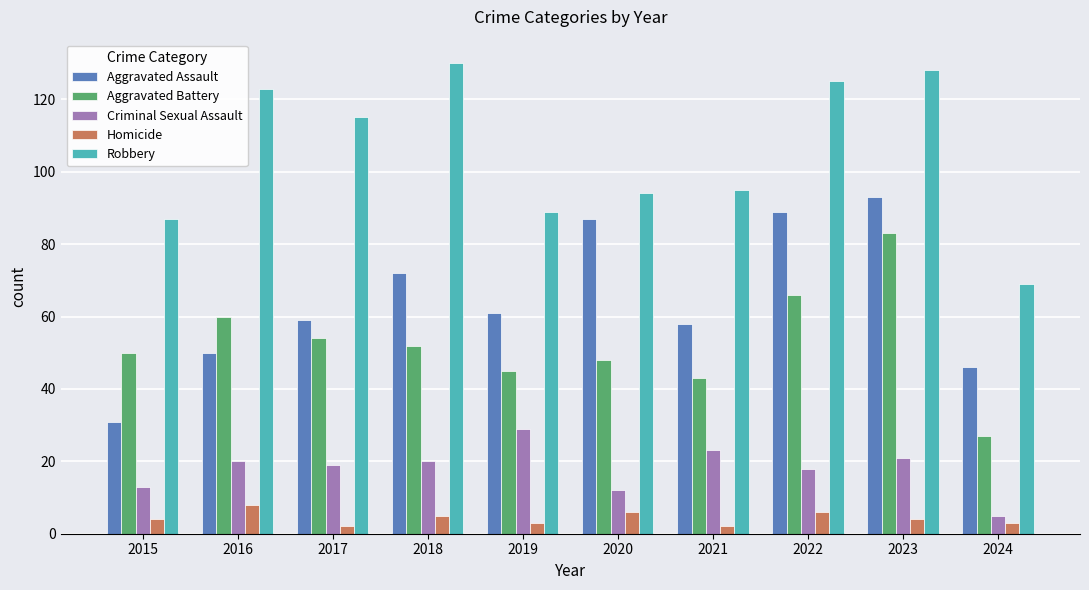

Rank the series by their maximum value, from highest to lowest.

Robbery, Aggravated Assault, Aggravated Battery, Criminal Sexual Assault, Homicide